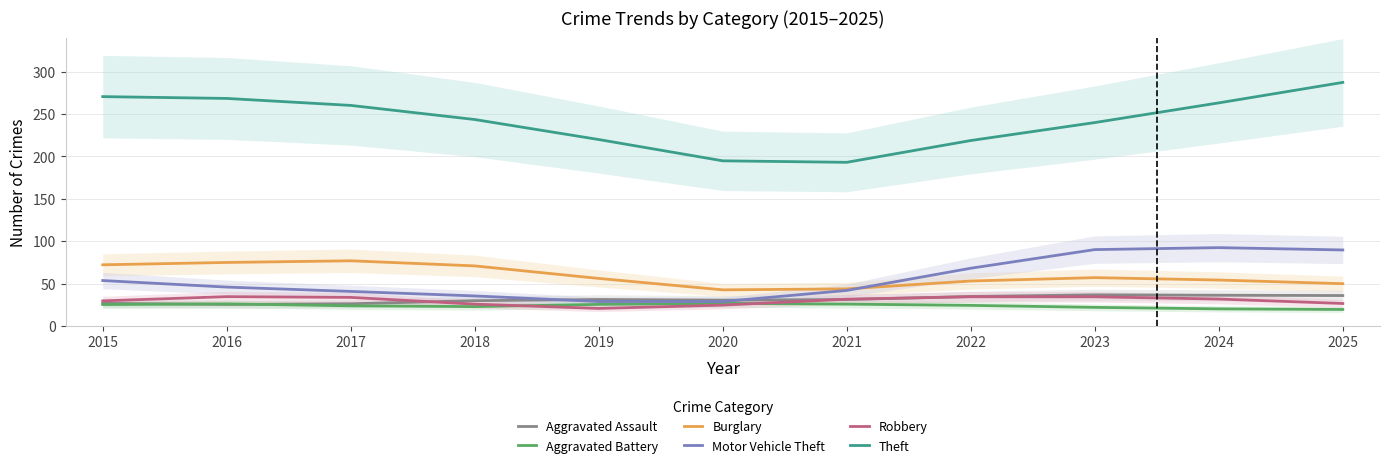

True or false: Robbery and Aggravated Battery intersect in this chart.

True